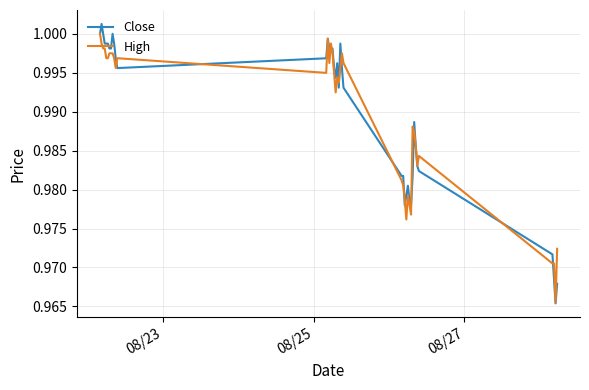

Which series has the widest spread of values?

Close